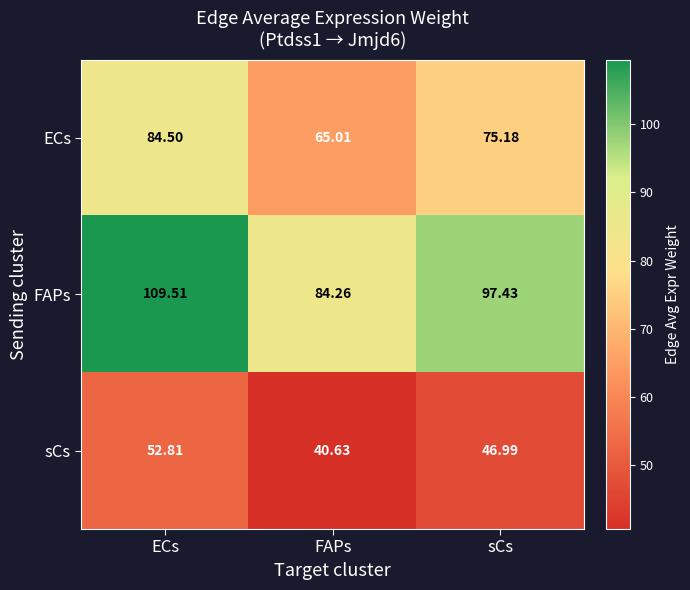

List the labels in order of sCs value, smallest first.

FAPs, sCs, ECs